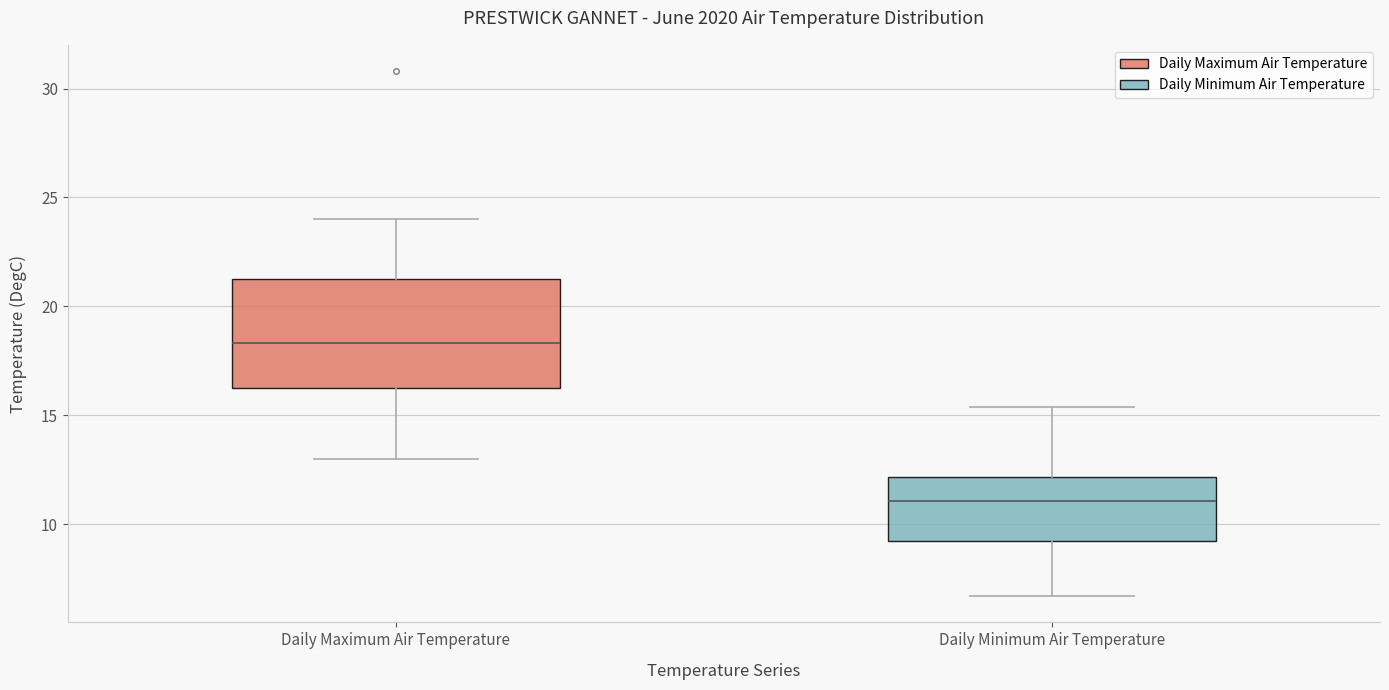

Which box's median line is the highest?

Daily Maximum Air Temperature